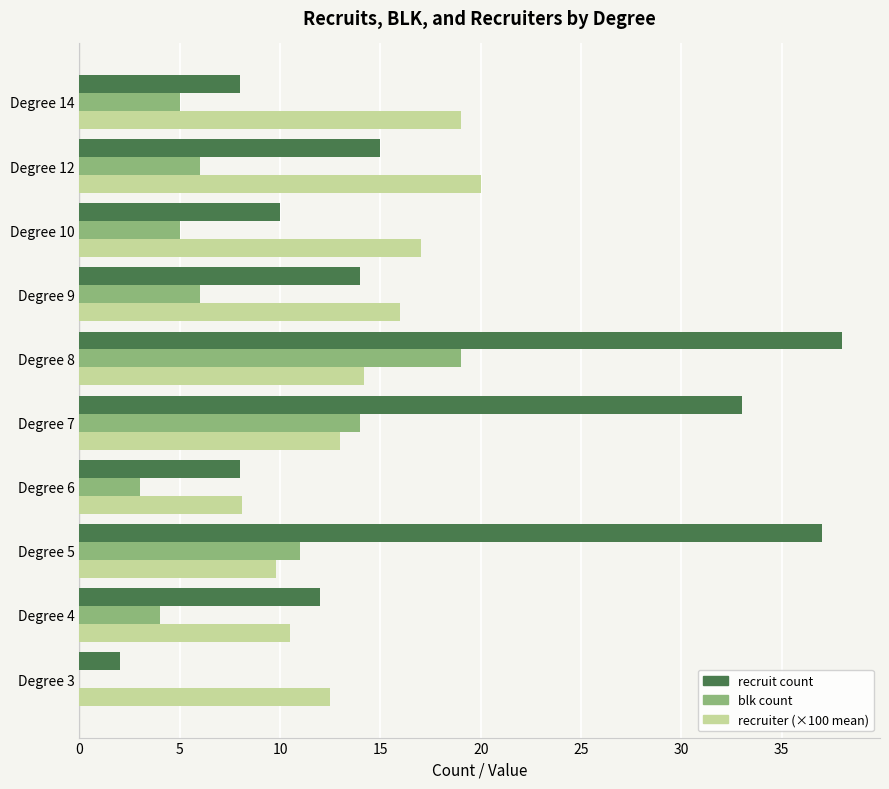

What is the sum of all blk count values?

73.0